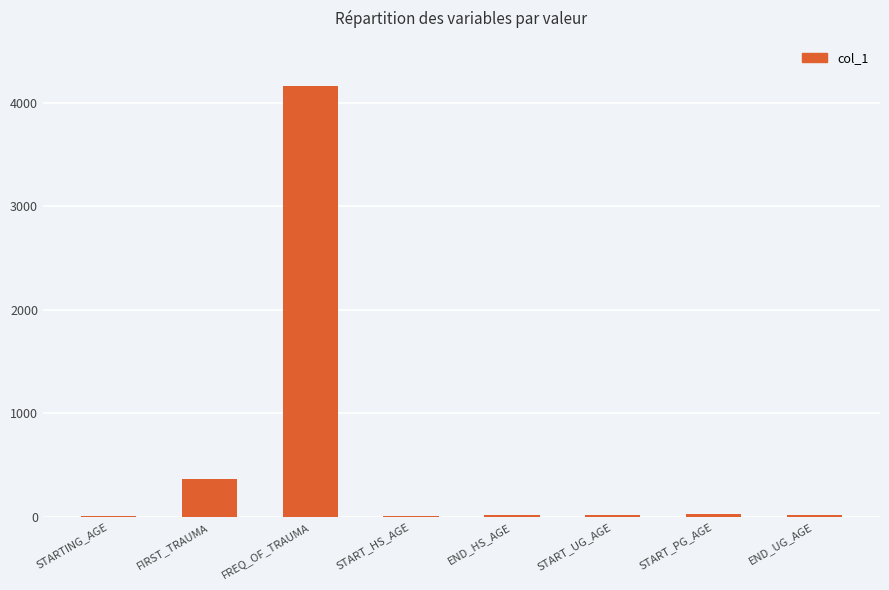

What is the ratio of the value at FREQ_OF_TRAUMA to the value at END_UG_AGE?

180.9